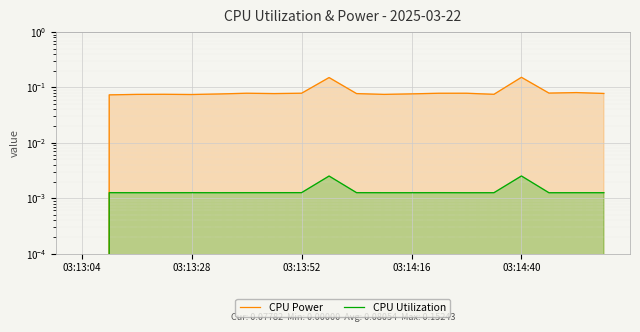

Which category has the lowest value in the CPU Utilization series?

03:13:04